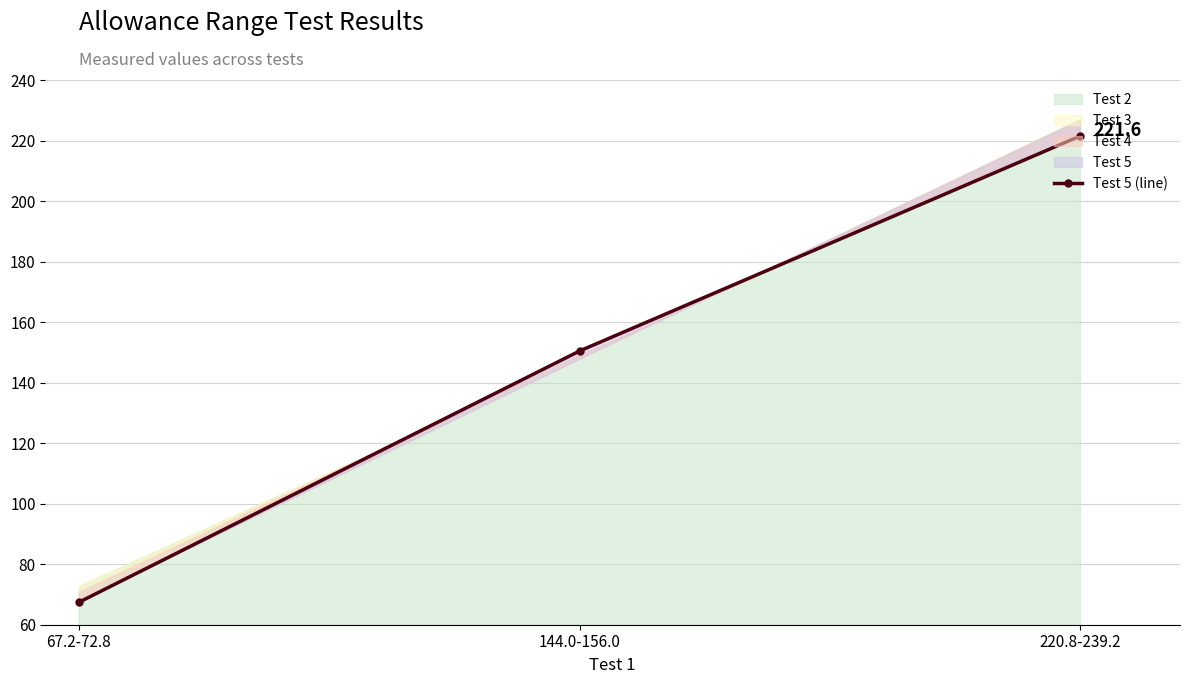

How many categories are shown in the chart?

3